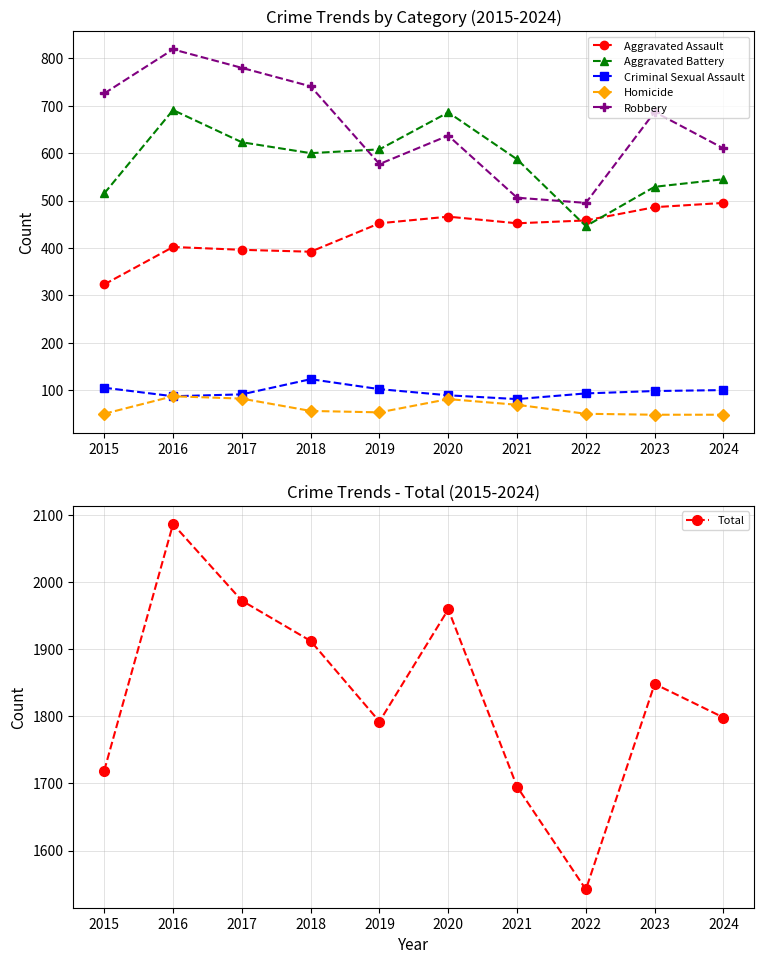

List the labels in order of Total value, largest first.

2016, 2017, 2020, 2018, 2023, 2024, 2019, 2015, 2021, 2022